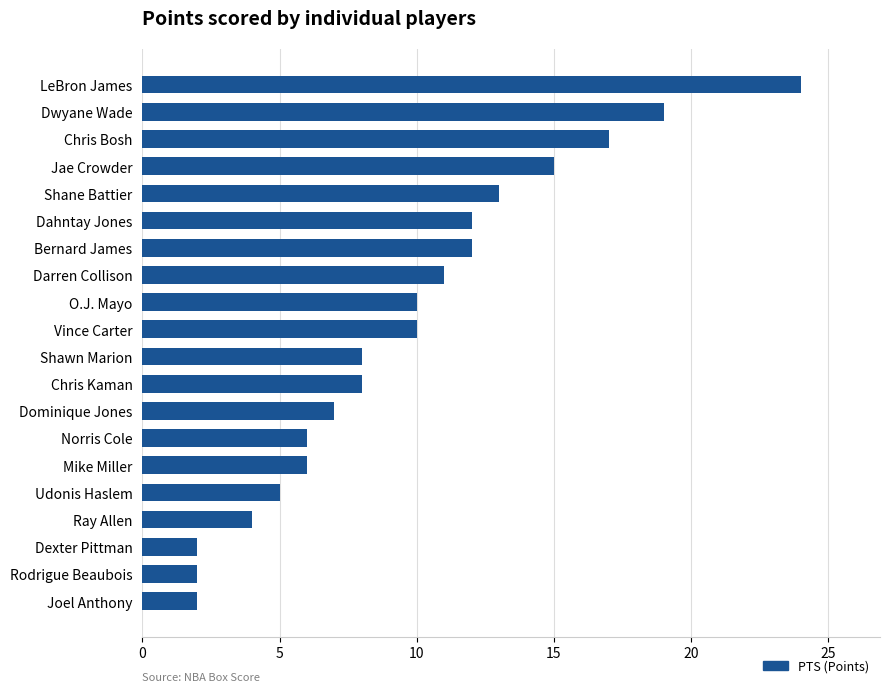

The value at Rodrigue Beaubois is 1. True or false?

False